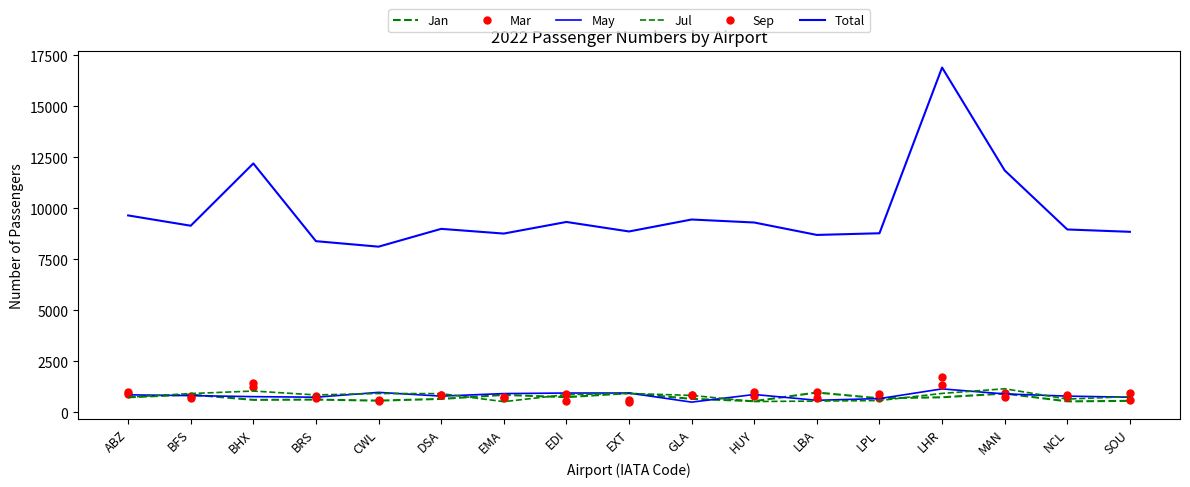

What is the difference between the second highest and minimum values in the May series?

478